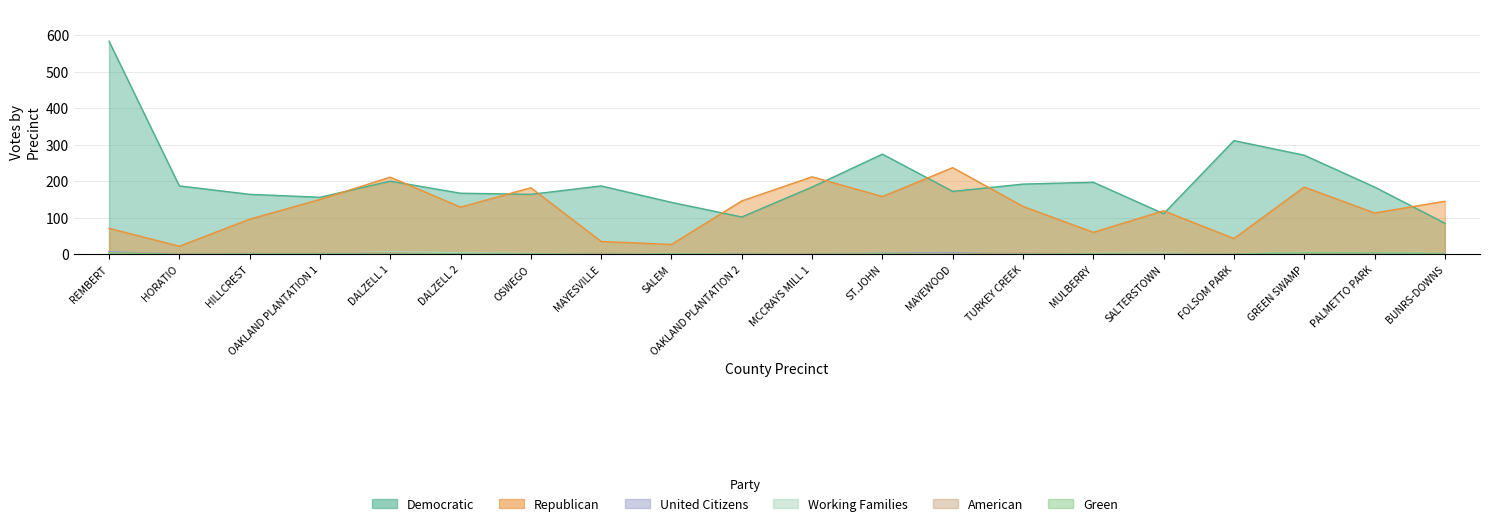

True or false: Green and American intersect in this chart.

True